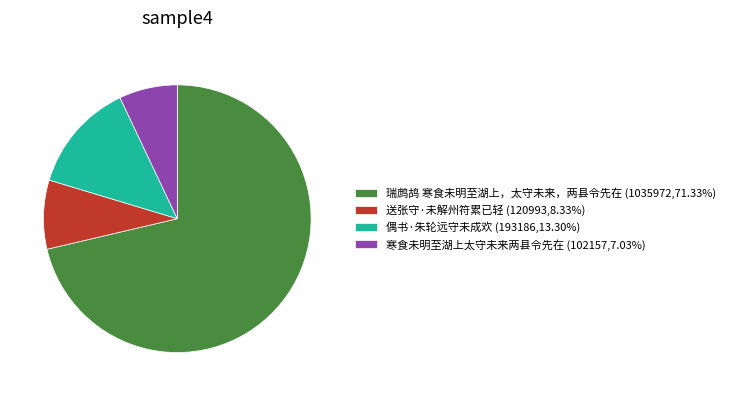

Is the sum of 偶书·朱轮远守未成欢 and 寒食未明至湖上太守未来两县令先在 greater than half?

No